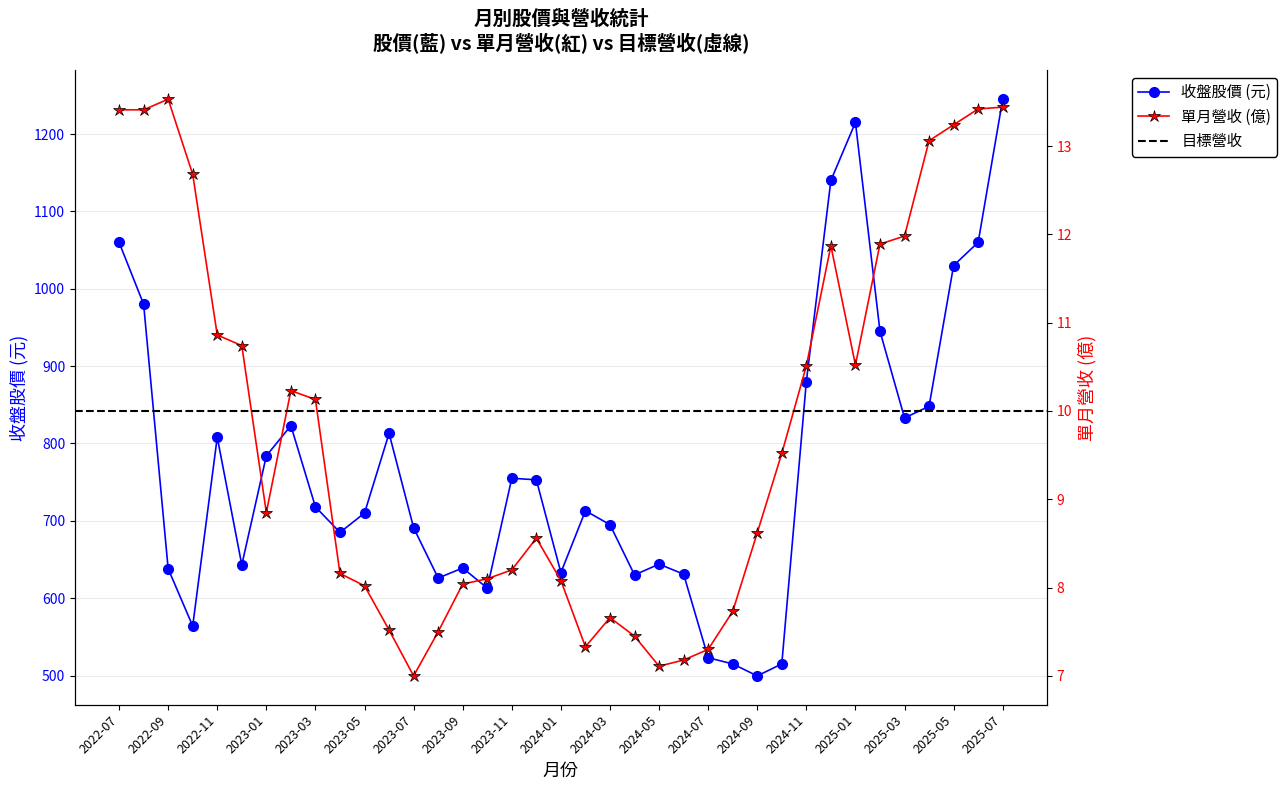

How many data points does each series have?

37